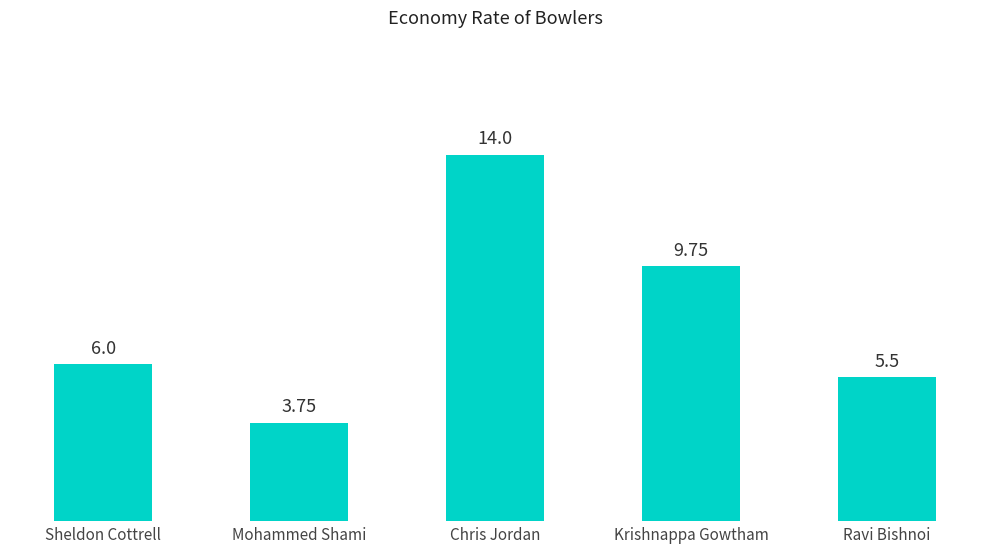

Rank the categories by value from highest to lowest.

Chris Jordan, Krishnappa Gowtham, Sheldon Cottrell, Ravi Bishnoi, Mohammed Shami